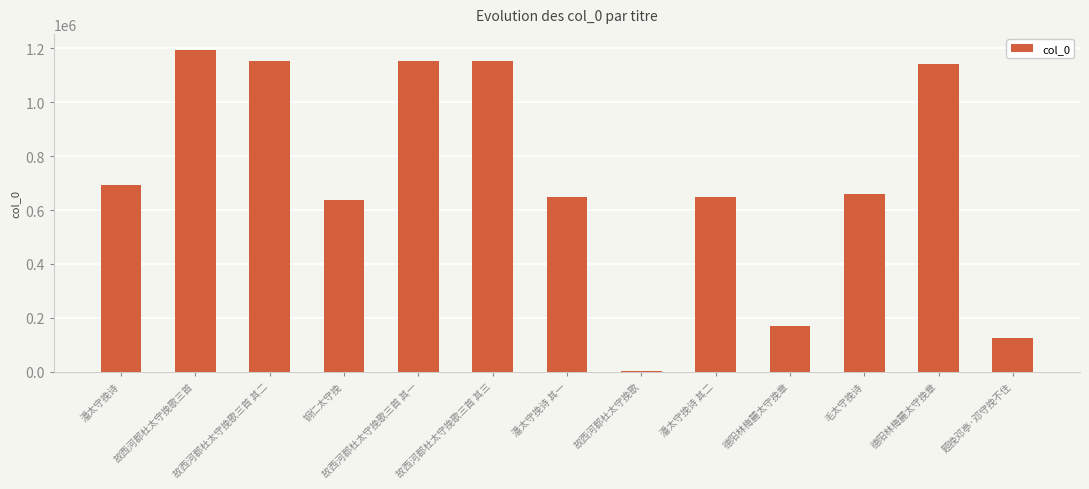

How many series are shown in this chart?

1